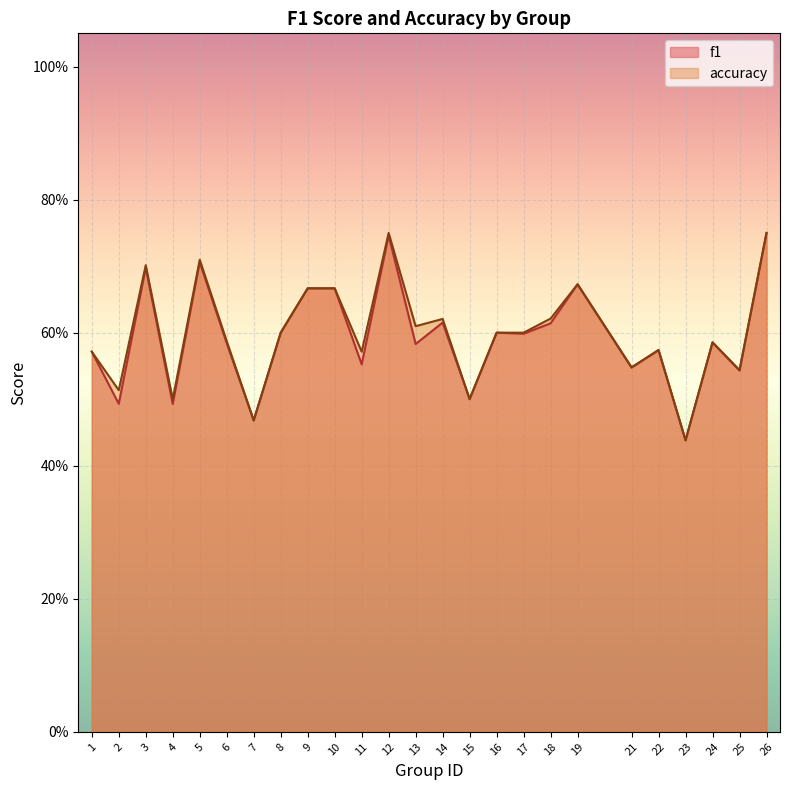

Reading left to right, list all the values displayed in this chart.

f1: 1=0.6	2=0.5	3=0.7	4=0.5	5=0.7	6=0.6	7=0.5	8=0.6	9=0.7	10=0.7	11=0.6	12=0.7	13=0.6	14=0.6	15=0.5	16=0.6	17=0.6	18=0.6	19=0.7	21=0.5	22=0.6	23=0.4	24=0.6	25=0.5	26=0.7
accuracy: 1=0.6	2=0.5	3=0.7	4=0.5	5=0.7	6=0.6	7=0.5	8=0.6	9=0.7	10=0.7	11=0.6	12=0.8	13=0.6	14=0.6	15=0.5	16=0.6	17=0.6	18=0.6	19=0.7	21=0.5	22=0.6	23=0.4	24=0.6	25=0.5	26=0.8